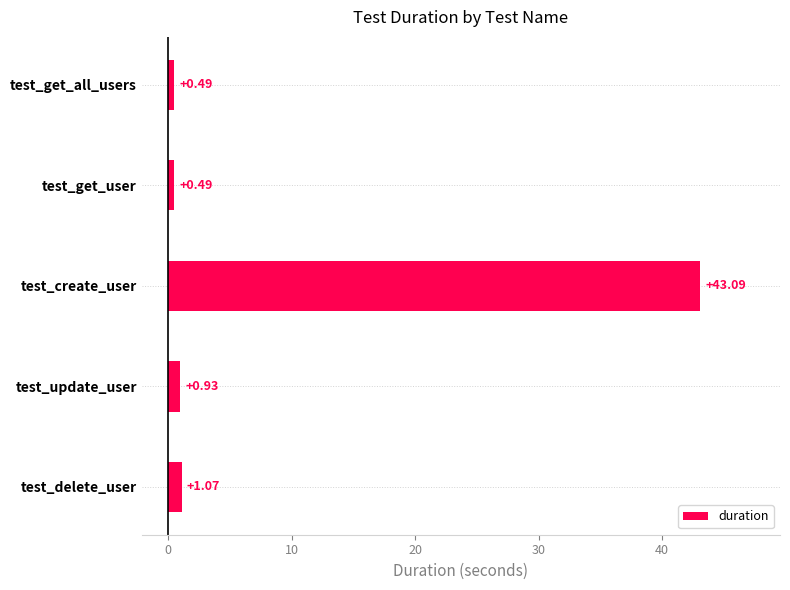

What is the difference between the second highest and minimum values?

0.6